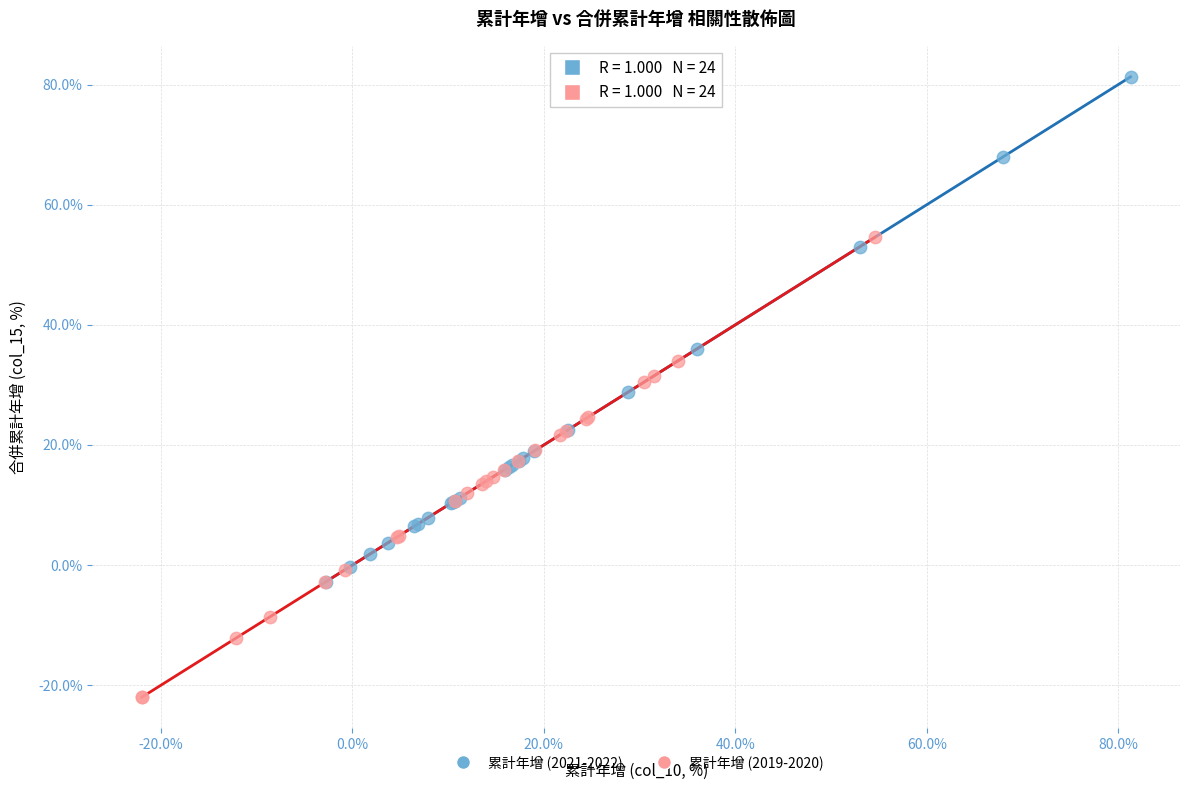

What are all the series names shown in the legend?

累計年增 (2021-2022), 累計年增 (2019-2020)